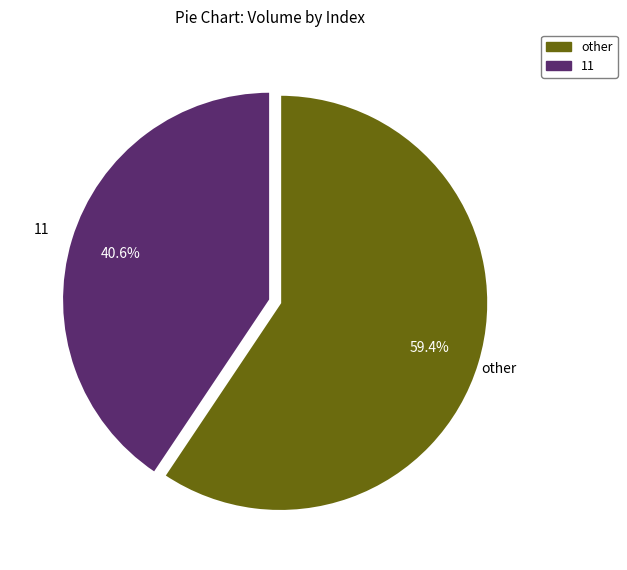

Rank the categories by value from lowest to highest.

11, other